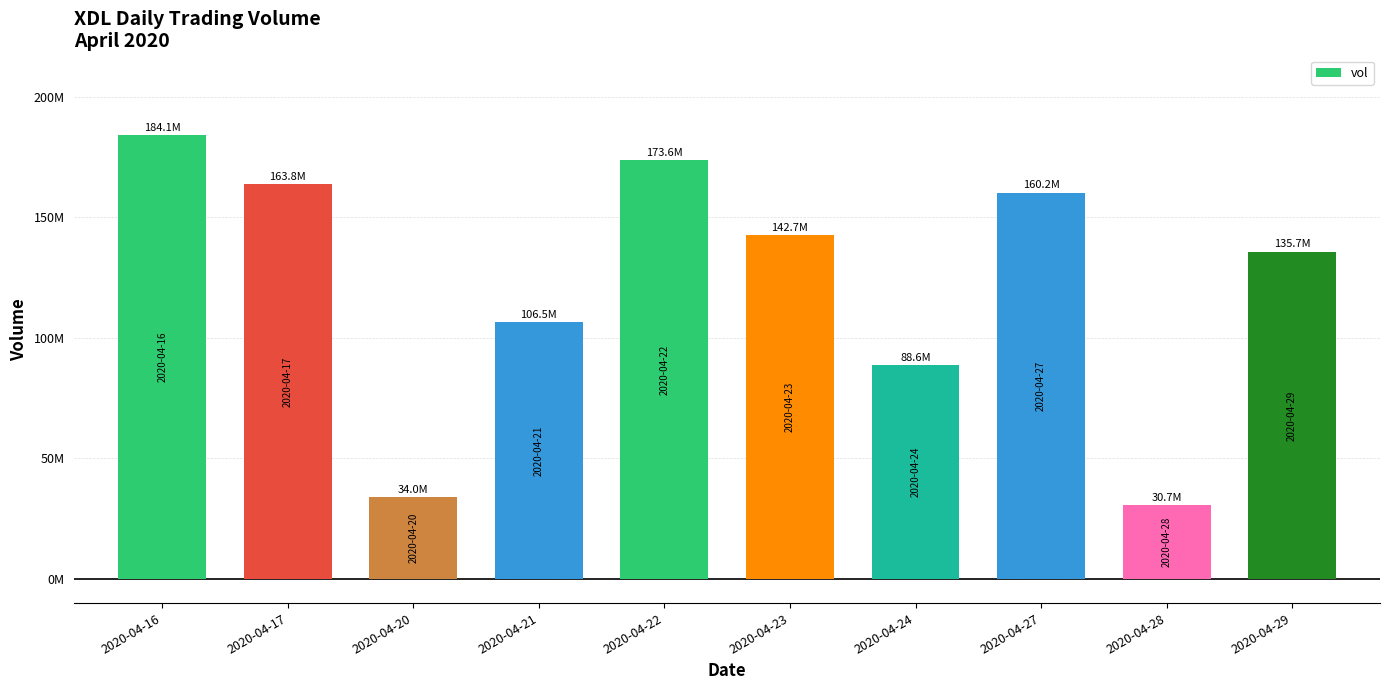

List the labels in order of value, largest first.

2020-04-16, 2020-04-22, 2020-04-17, 2020-04-27, 2020-04-23, 2020-04-29, 2020-04-21, 2020-04-24, 2020-04-20, 2020-04-28